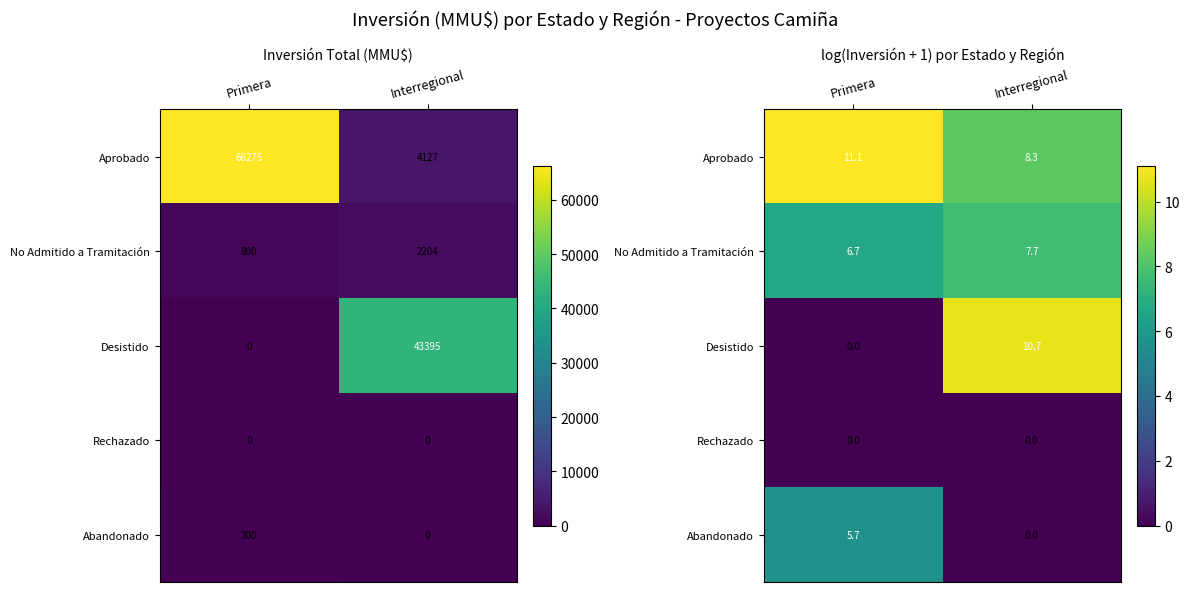

What is the greatest value displayed?

11.1